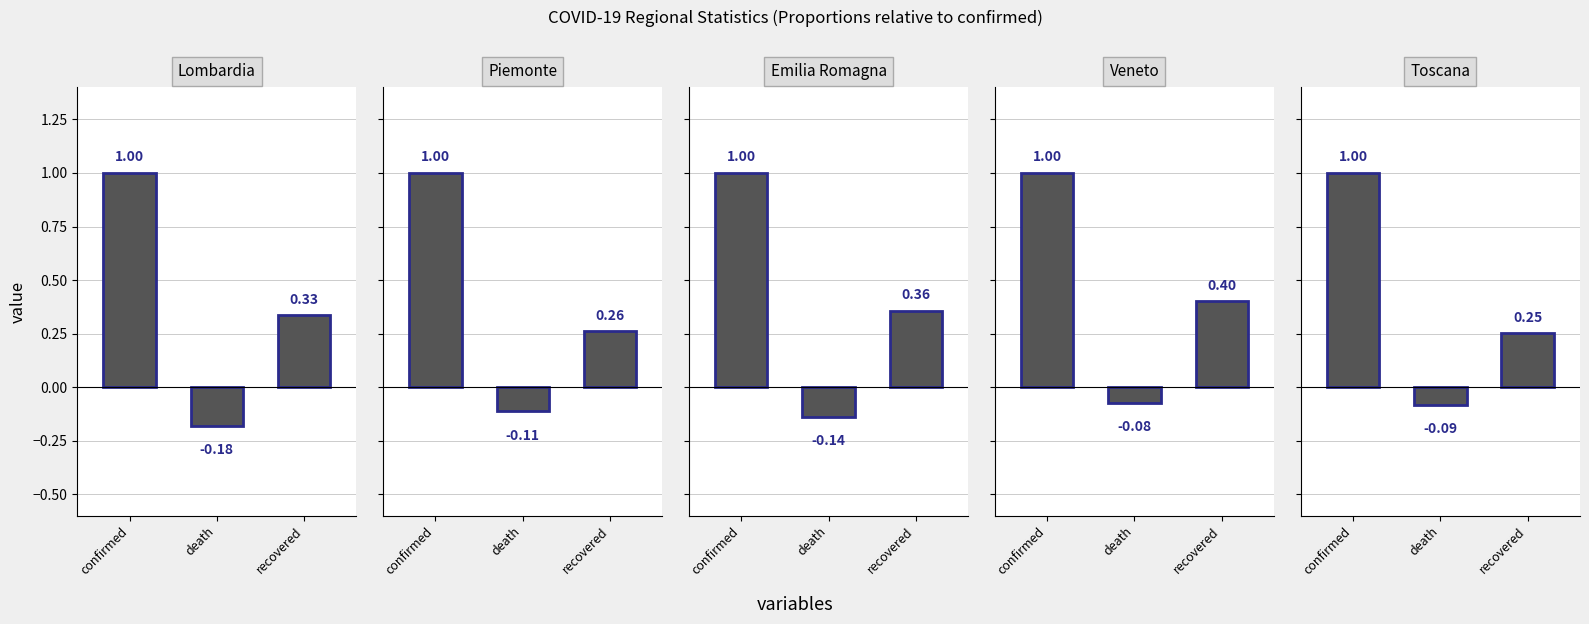

At which label does Emilia Romagna reach its peak?

confirmed